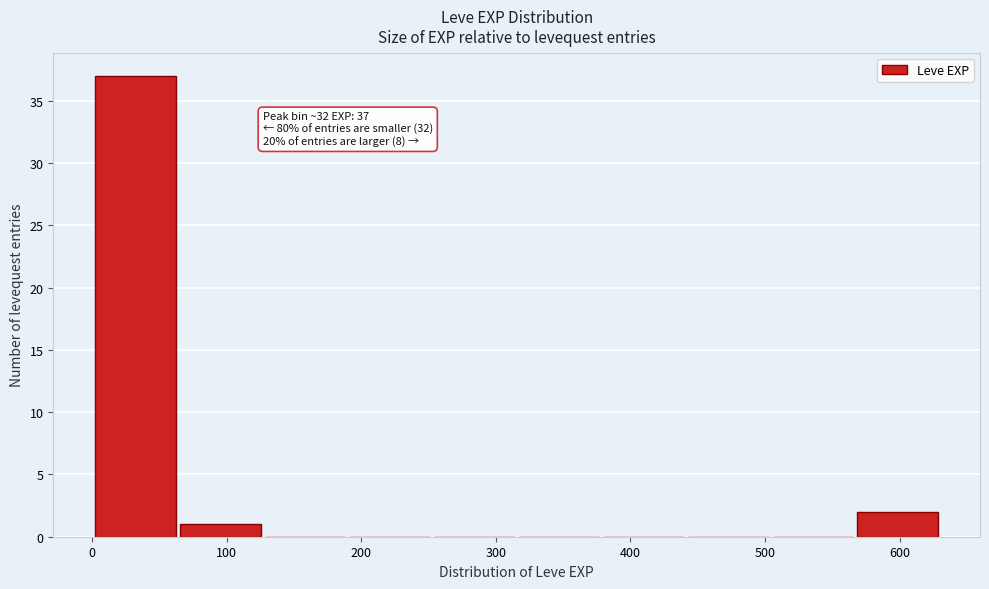

Which range on the x-axis has the tallest bar?

0 to 60